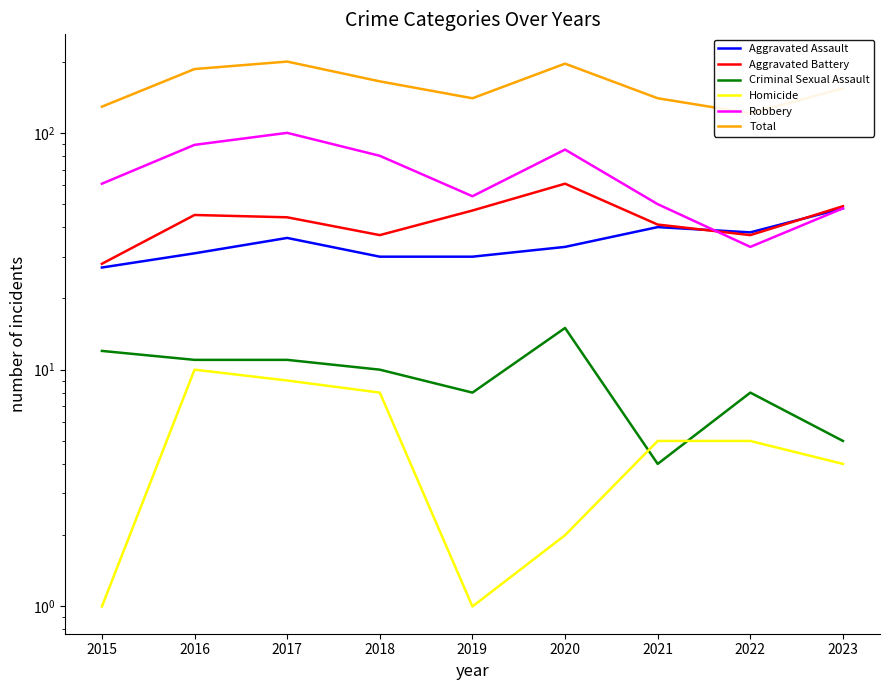

How many data points does each series have?

9